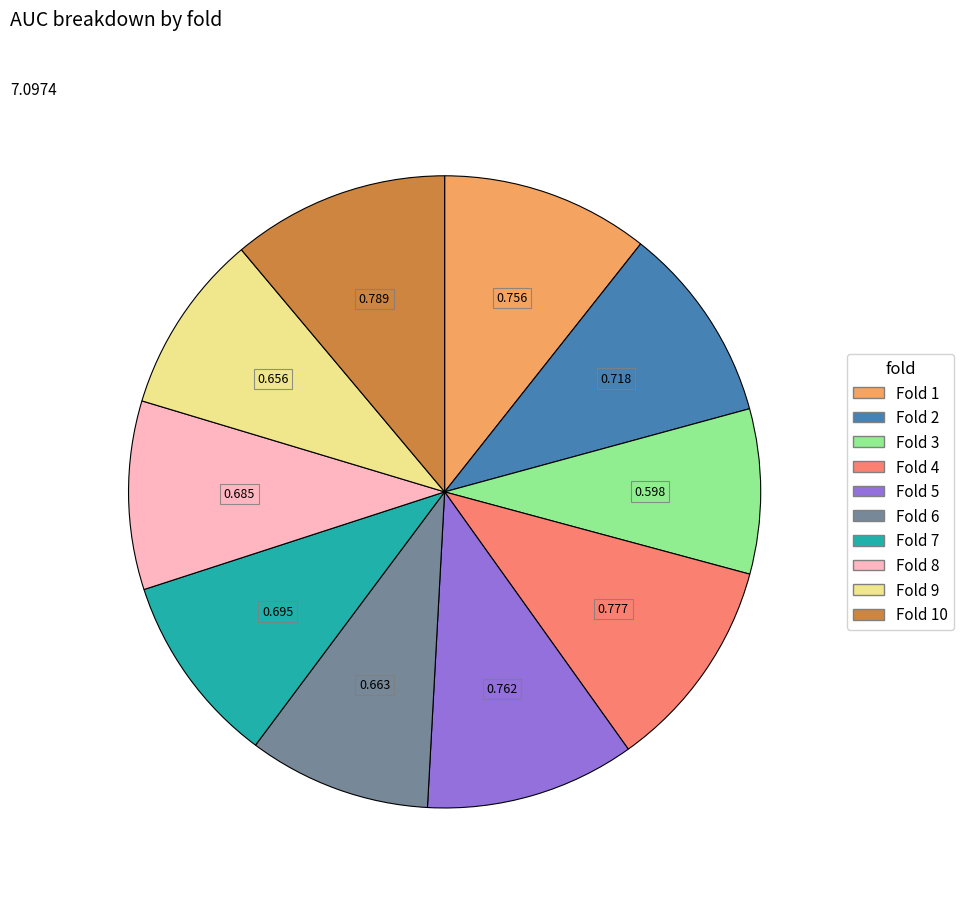

Count the number of slices in the pie.

10